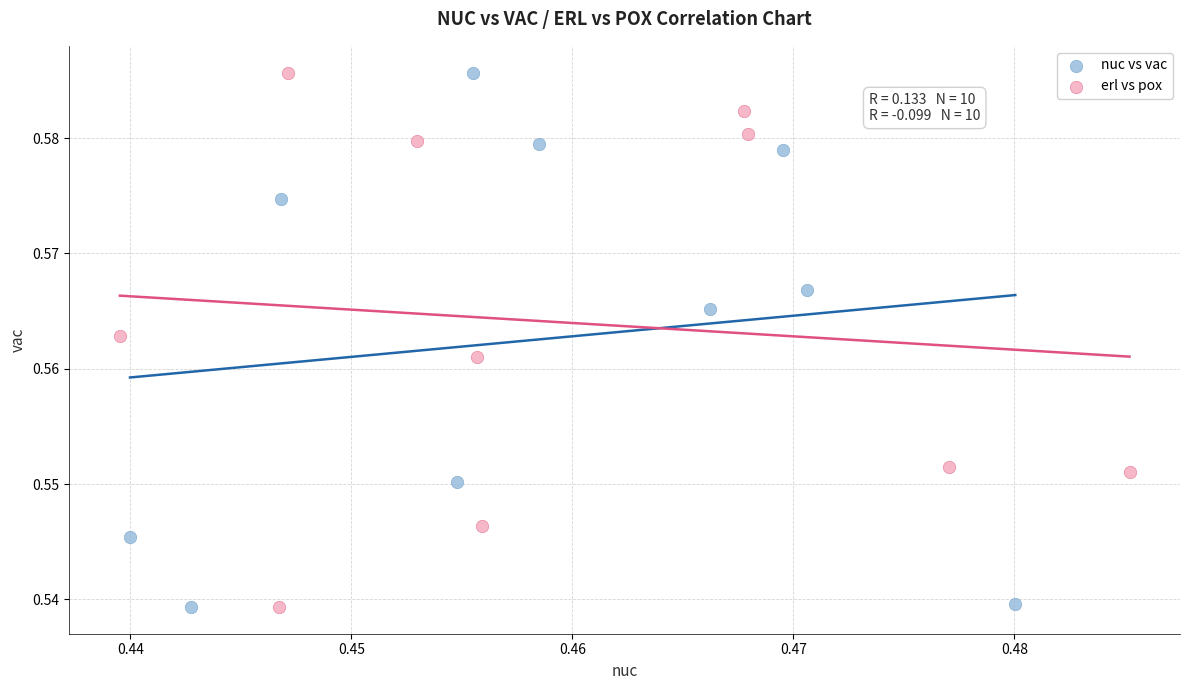

What are all the series names shown in the legend?

nuc vs vac, erl vs pox